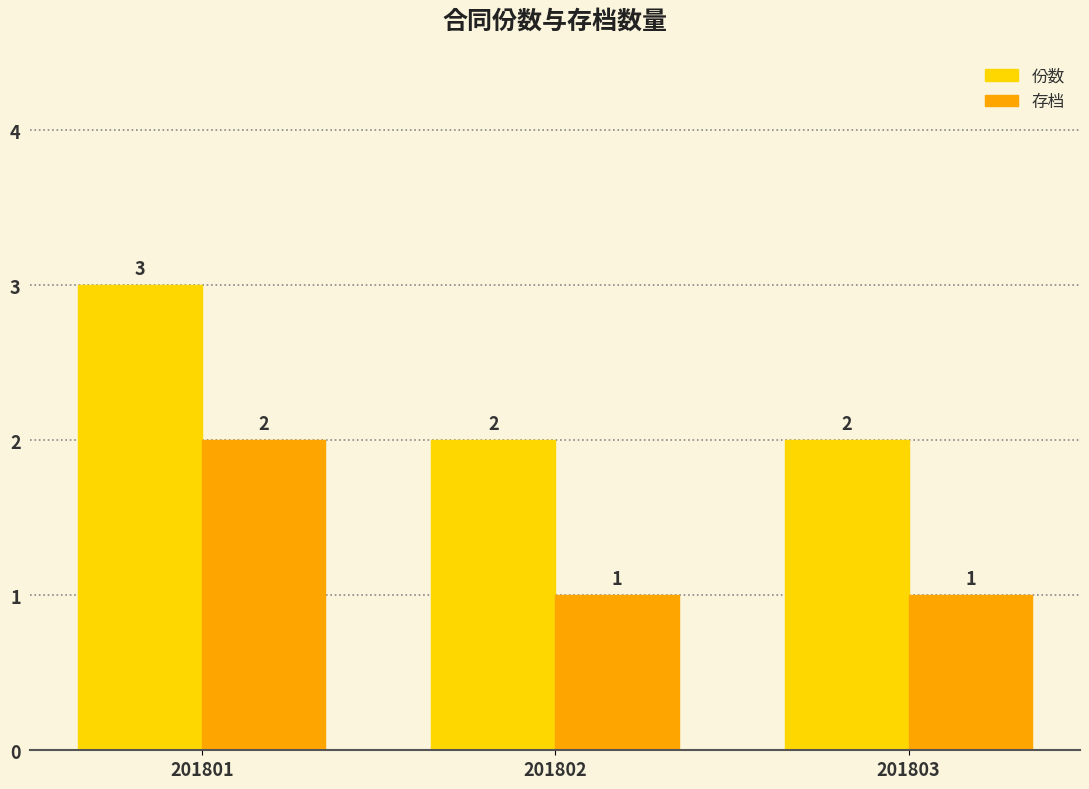

List the series in order of their overall mean, lowest first.

存档, 份数